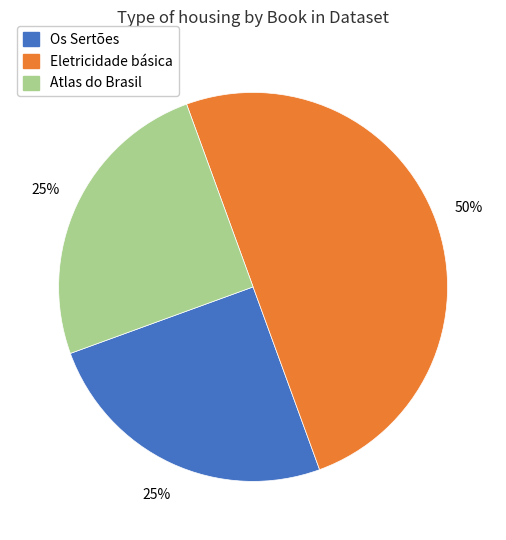

The Atlas do Brasil slice represents 20% of the pie. True or false?

False